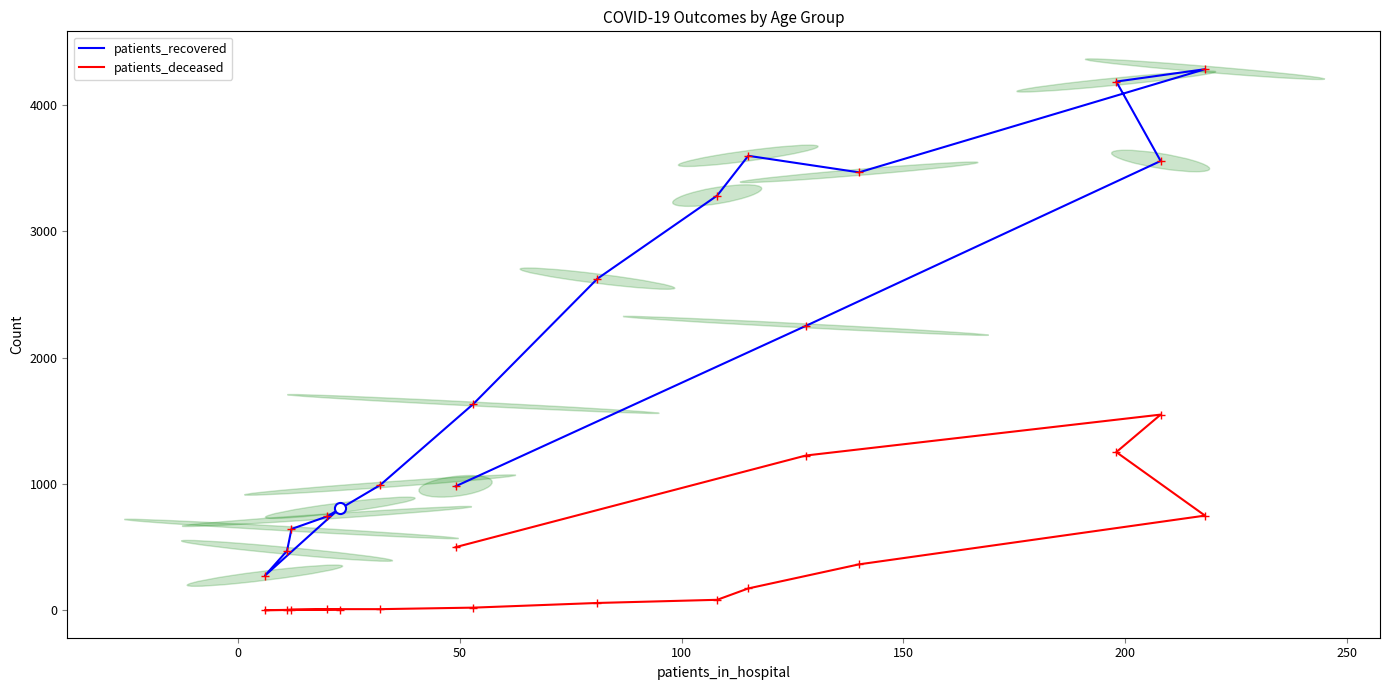

True or false: patients_recovered has a value of 252 at −50.

False